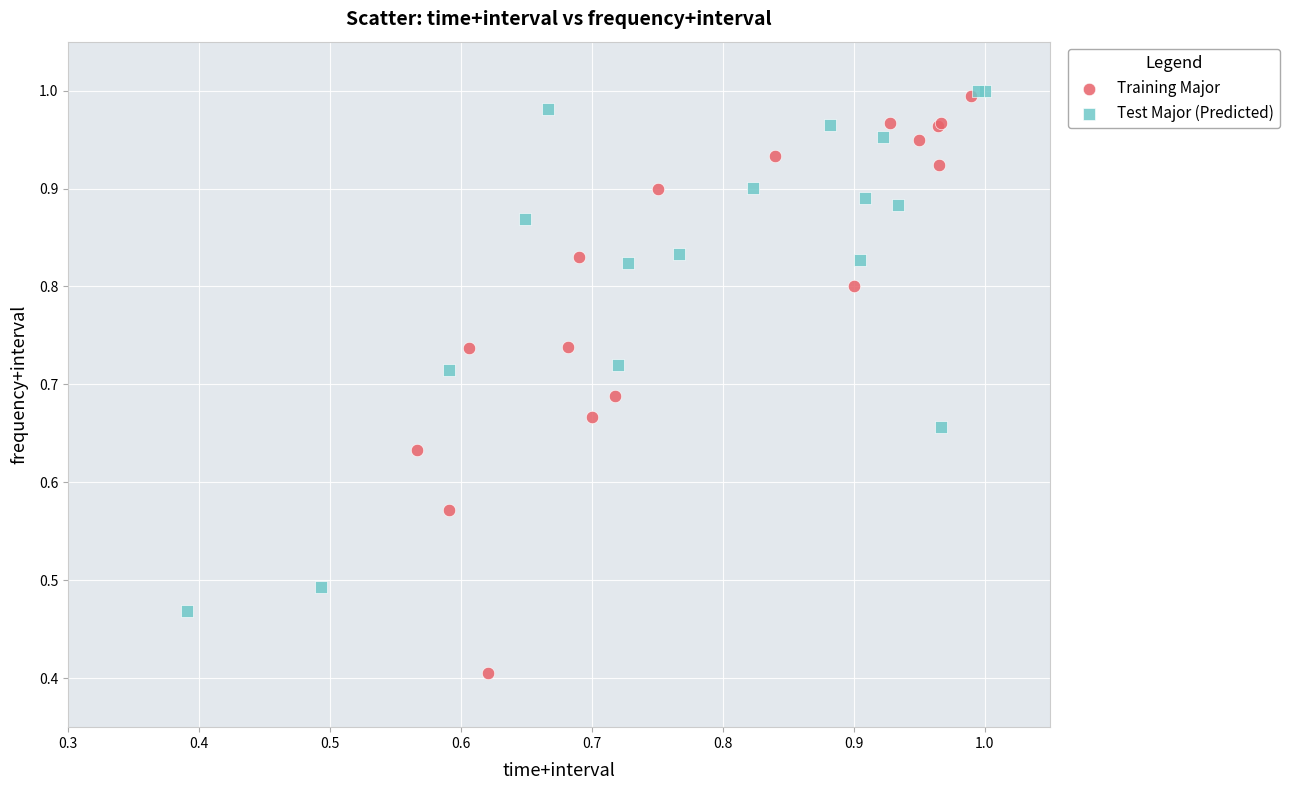

Which series reaches the minimum Y coordinate?

Training Major